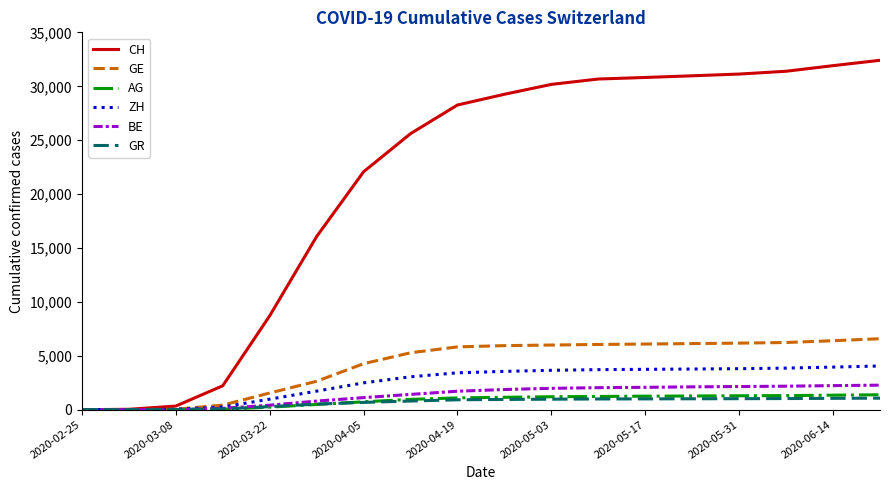

What is the highest value of the ZH series?

4055